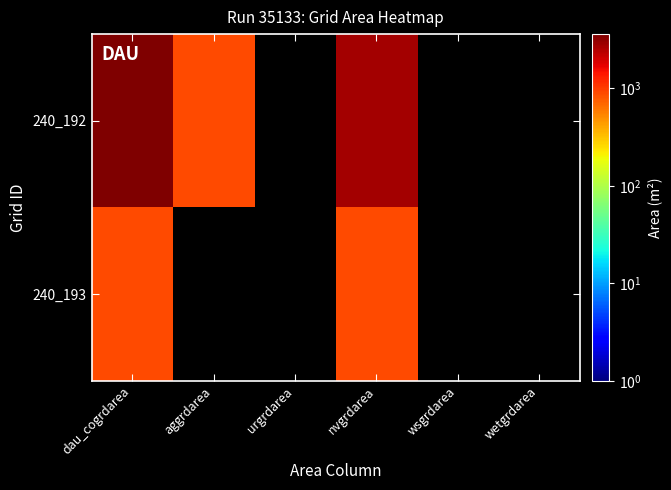

List the series in order of their peak value, highest first.

240_192, 240_193